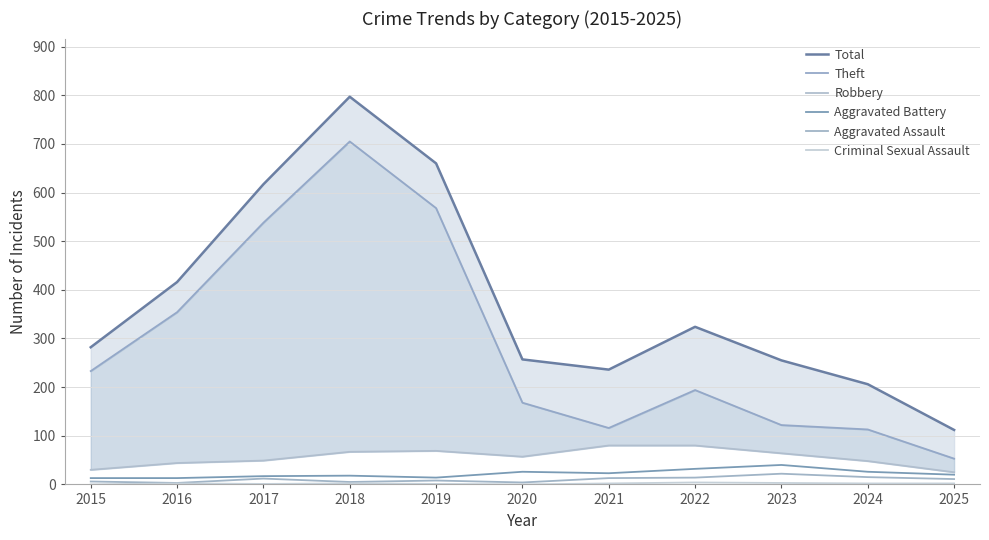

List the series in order of their peak value, lowest first.

Criminal Sexual Assault, Aggravated Assault, Aggravated Battery, Robbery, Theft, Total